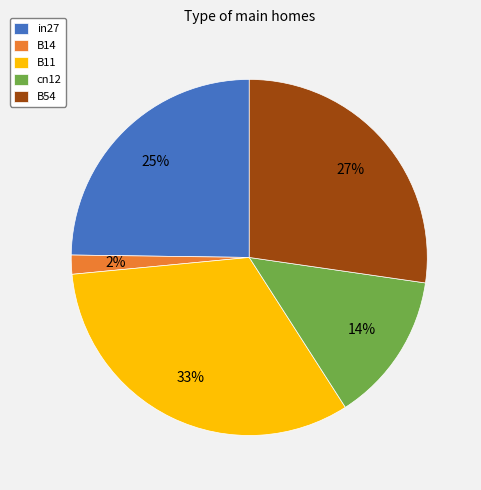

How many slices are in this pie chart?

5